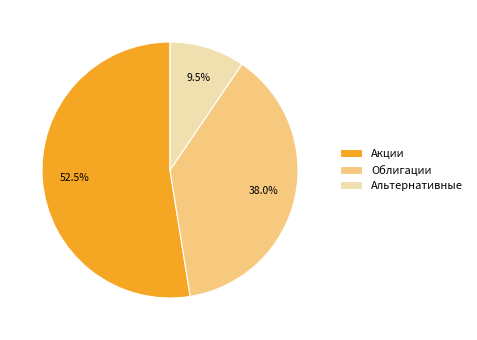

Is there any slice that represents more than half of the pie?

Yes